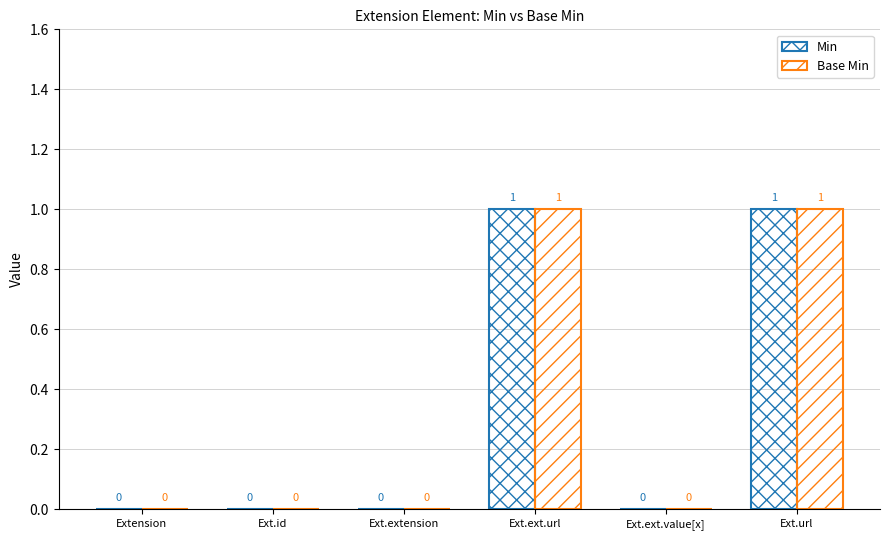

What is the greatest value displayed?

1